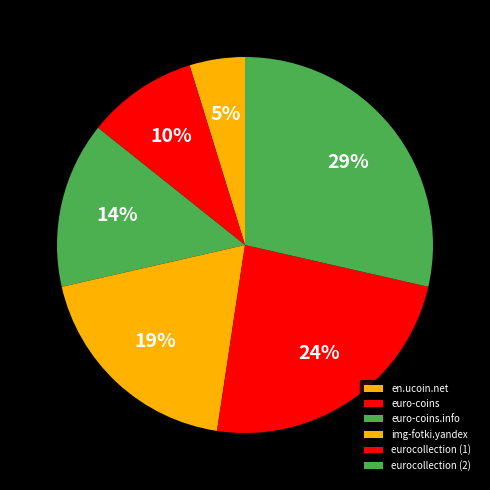

True or false: eurocollection (2) accounts for 44% of the total.

False